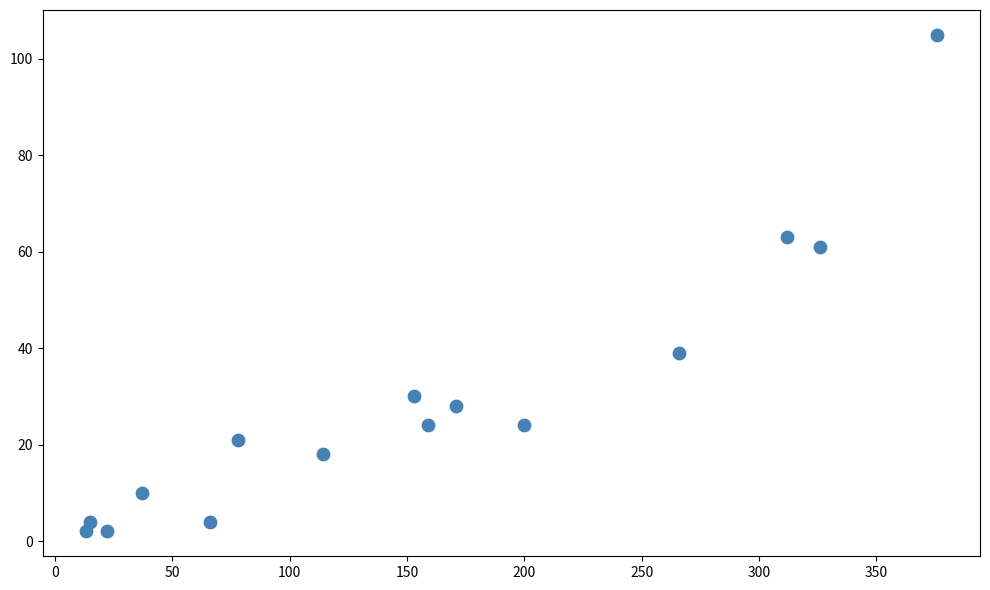

What Y value in the scatter plot is closest to 53?

61